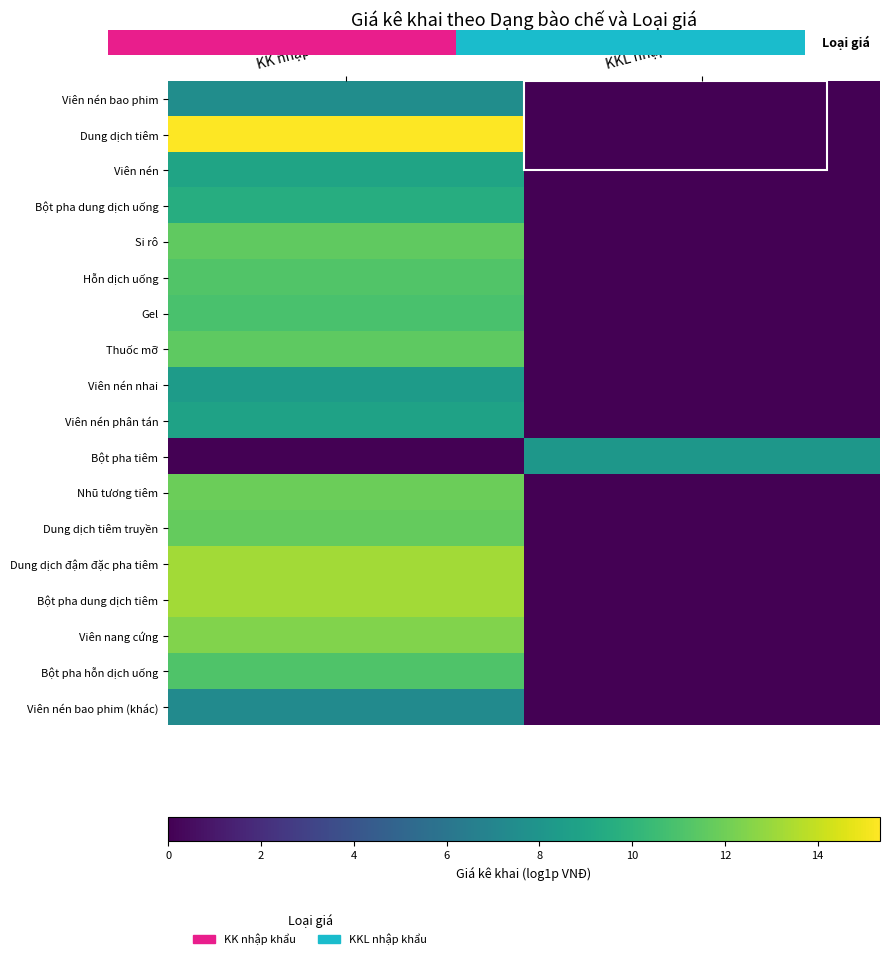

What is the difference between the Dung dịch tiêm truyền values at KKL nhập khẩu and KK nhập khẩu?

11.7